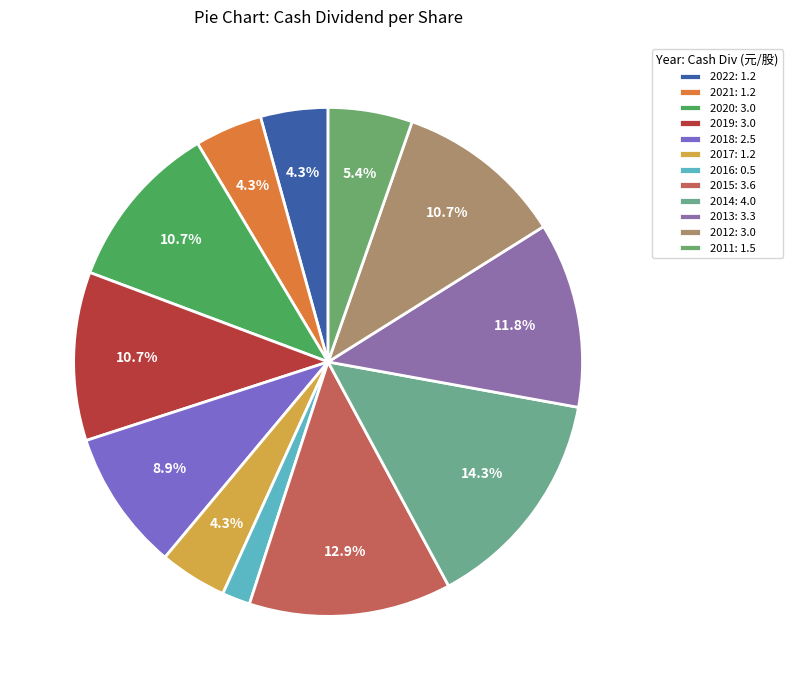

To the nearest percent, what is the average slice percentage?

8%